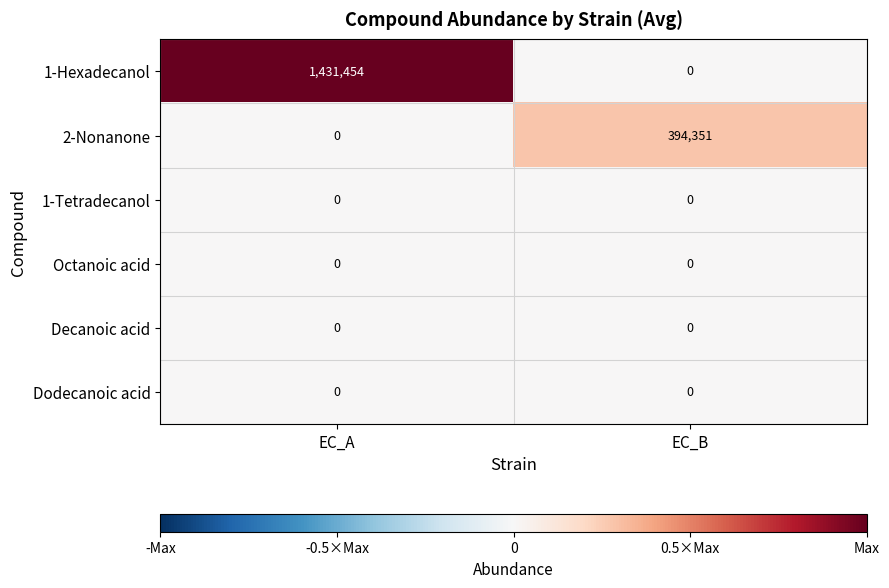

Which series changed the most between EC_A and EC_B?

1-Hexadecanol